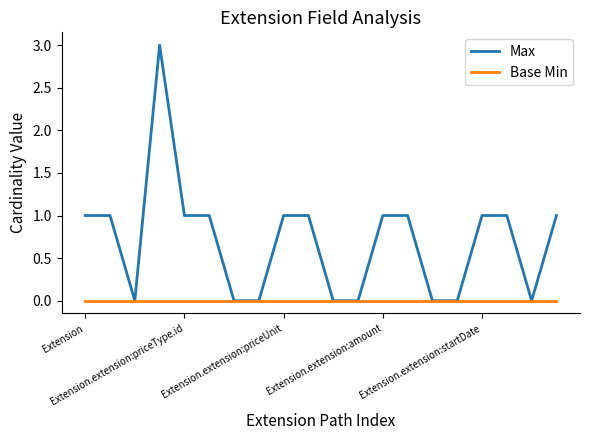

Count the Max values in the range 0 to 1.

19